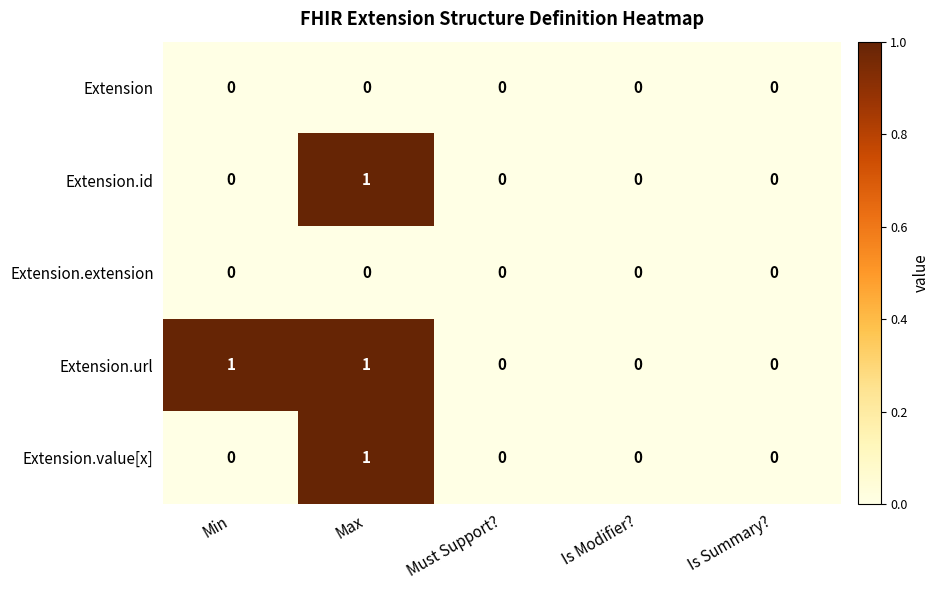

Which series has the largest total across all categories?

Extension.url